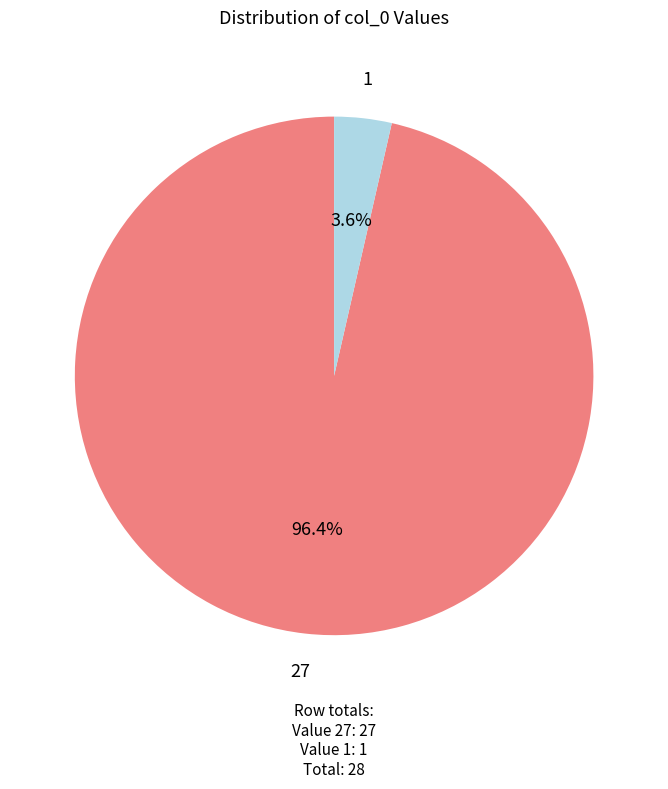

Rank the categories by value from lowest to highest.

1, 27